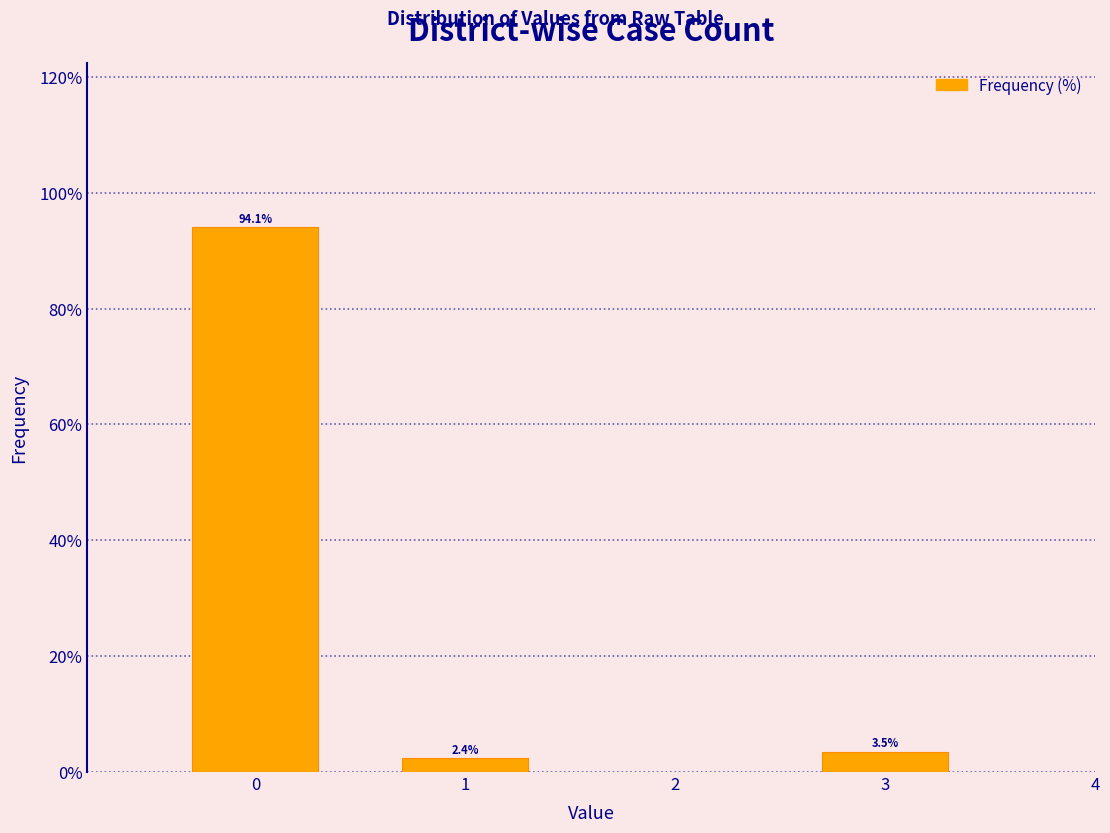

Reading right to left, transcribe all the data shown in this chart.

3=3.5	1=2.4	0=94.1